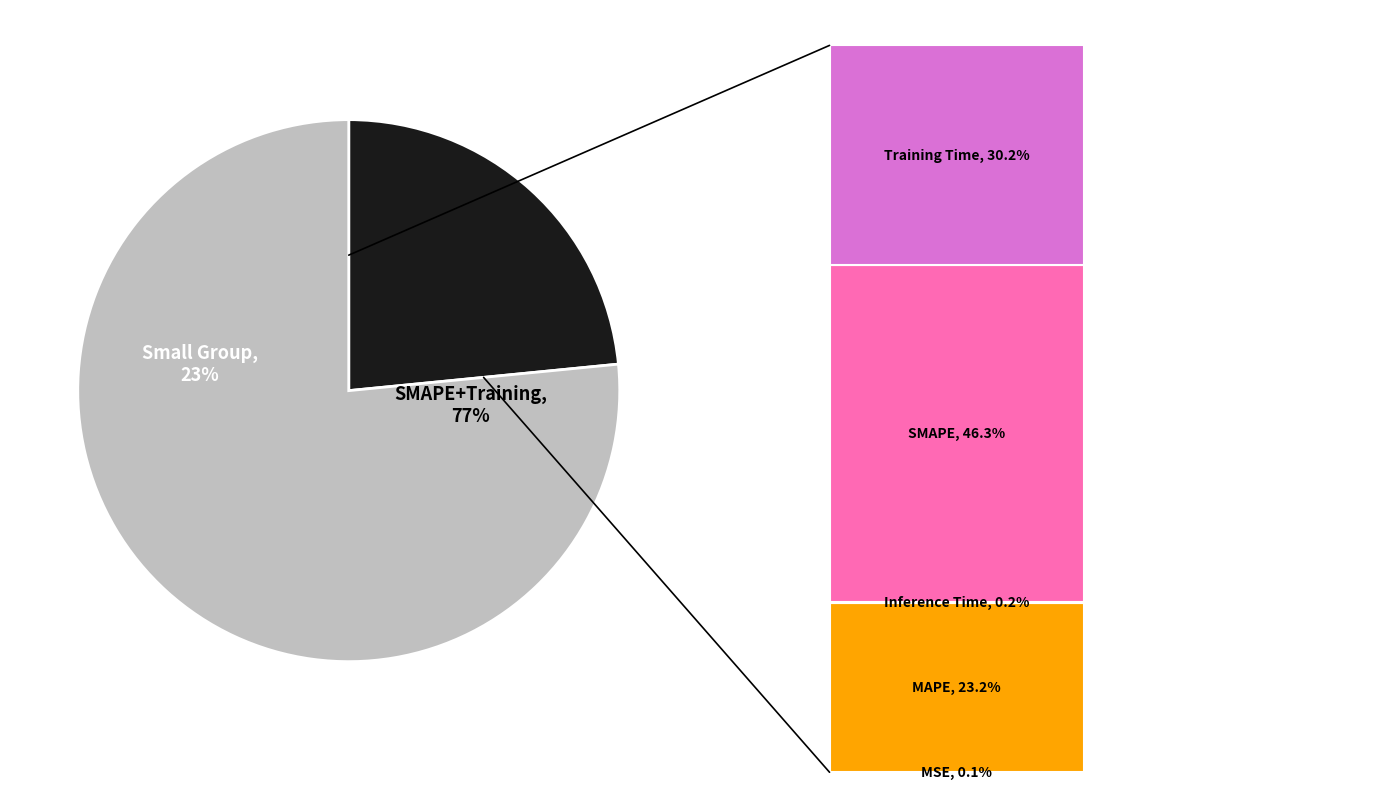

Which has a higher value, Inference Time or Training Time?

Training Time